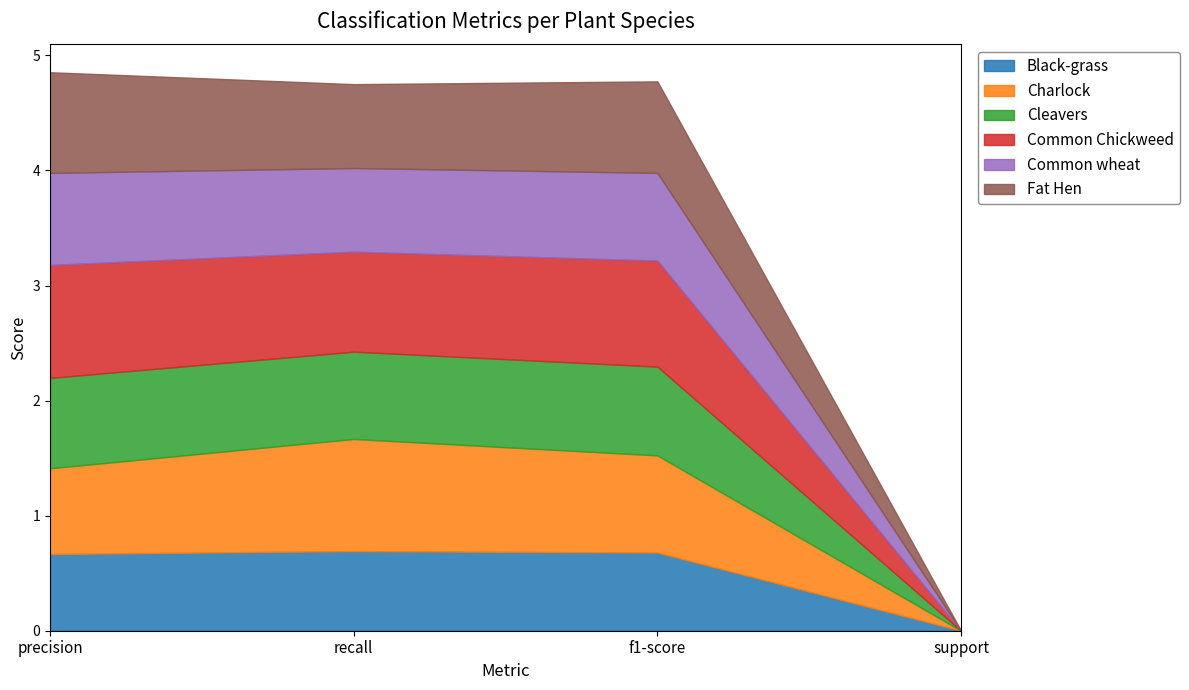

Which label corresponds to the smallest value in the chart?

support